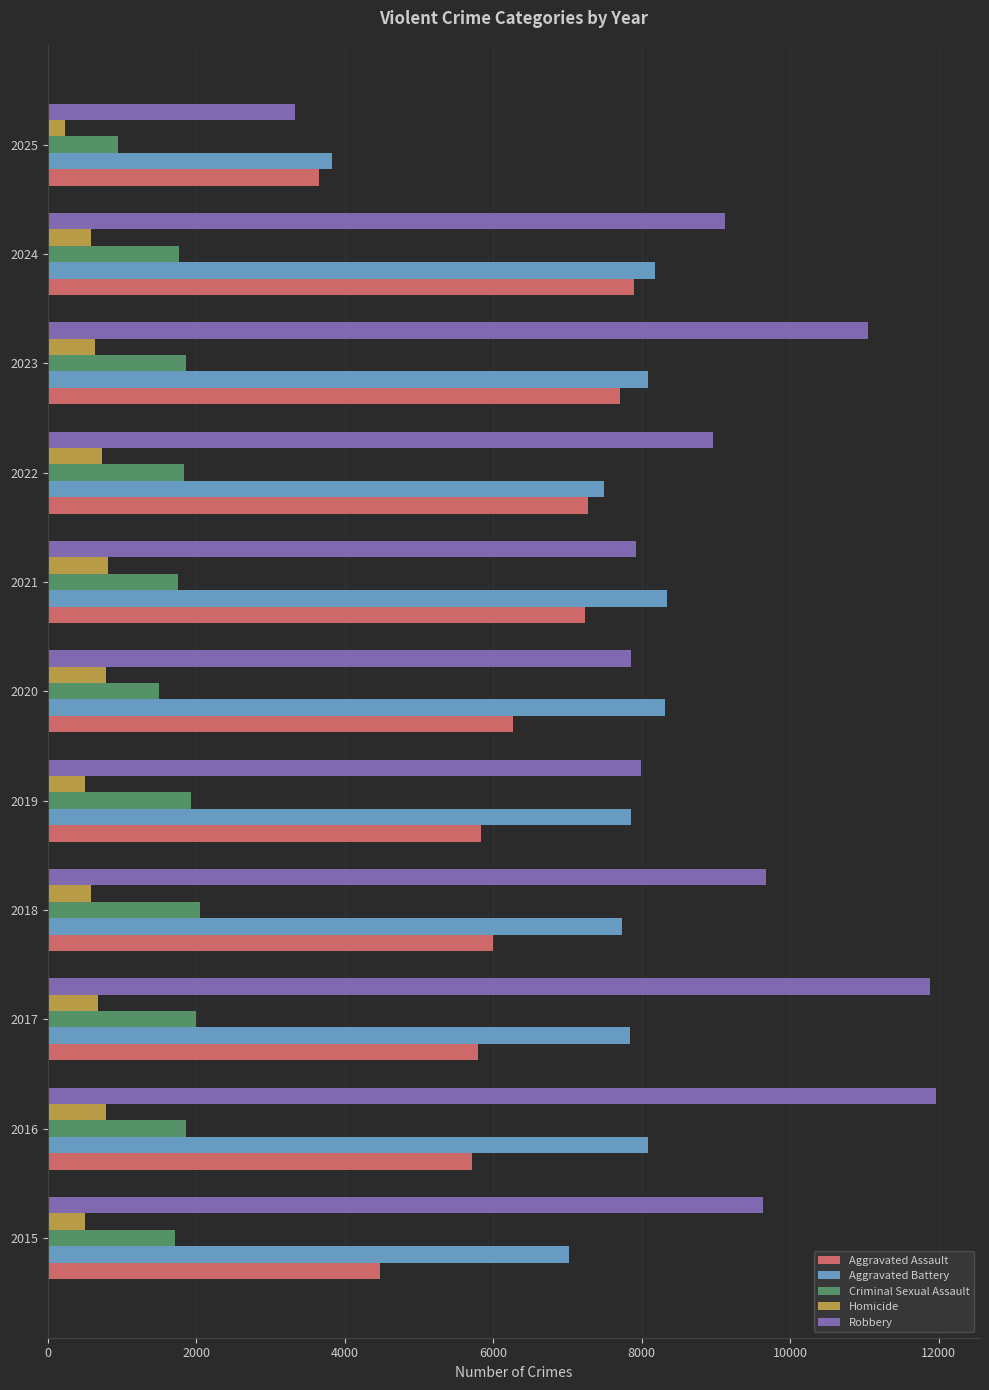

What are all the series names shown in the legend?

Aggravated Assault, Aggravated Battery, Criminal Sexual Assault, Homicide, Robbery